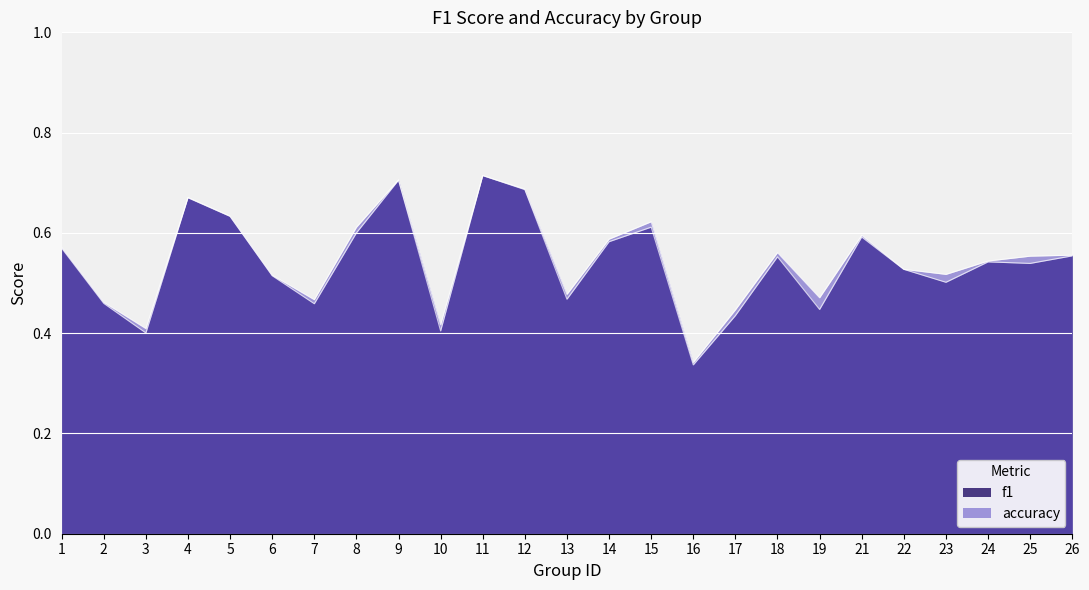

At how many categories does at least one series exceed 0?

25